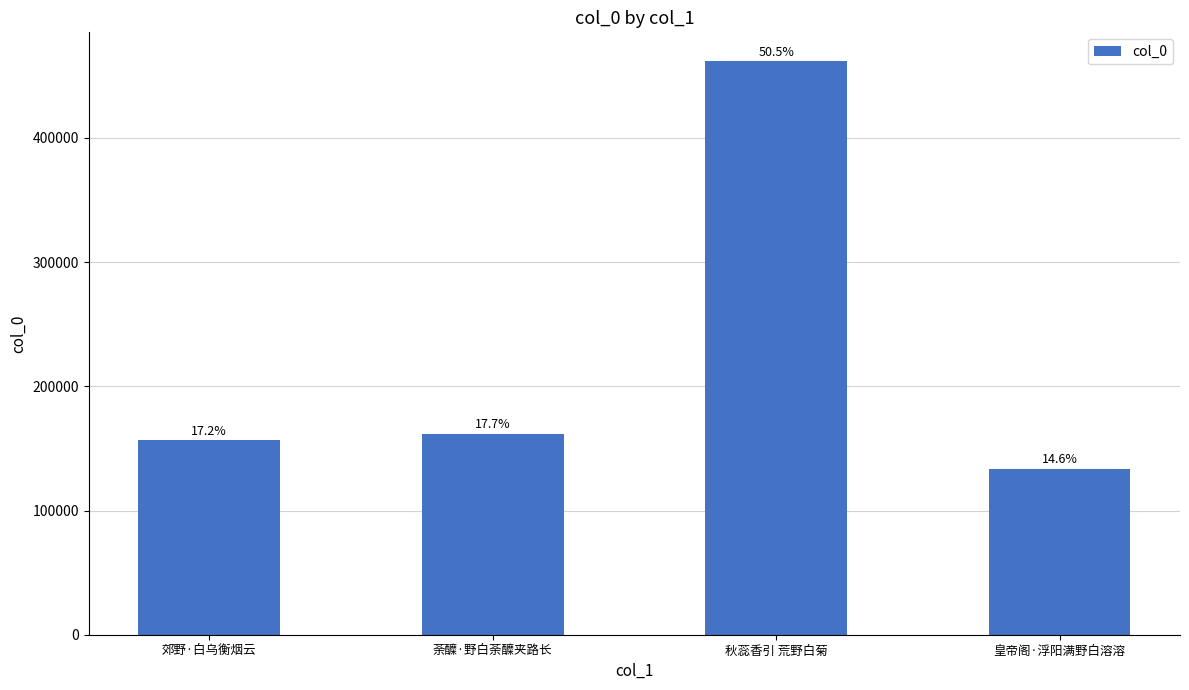

Reading right to left, what are all the values shown in this chart?

皇帝阁·浮阳满野白溶溶=133755	秋蕊香引 荒野白菊=461907	荼醾·野白荼醾夹路长=161871	郊野·白乌衡烟云=156861